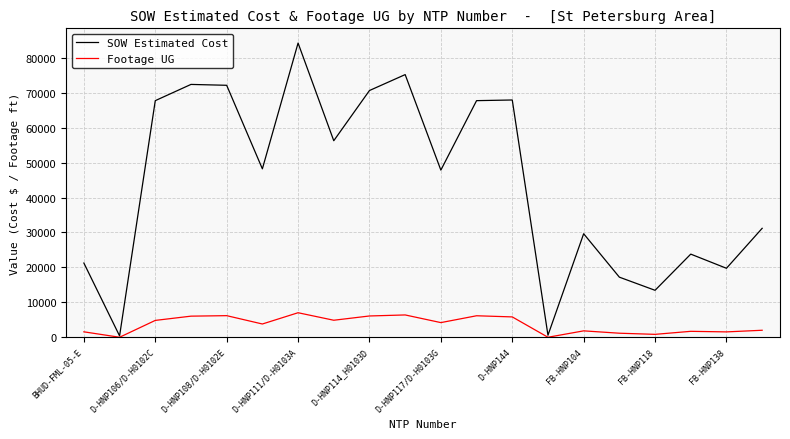

Which series has the widest spread of values?

SOW Estimated Cost